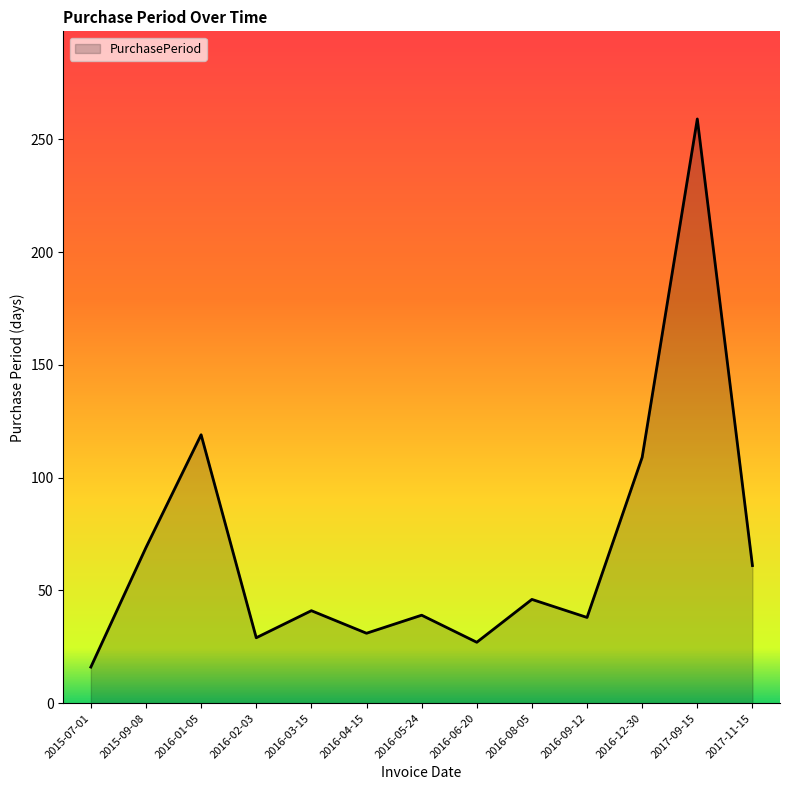

Which category has the lowest value across all series?

2015-07-01